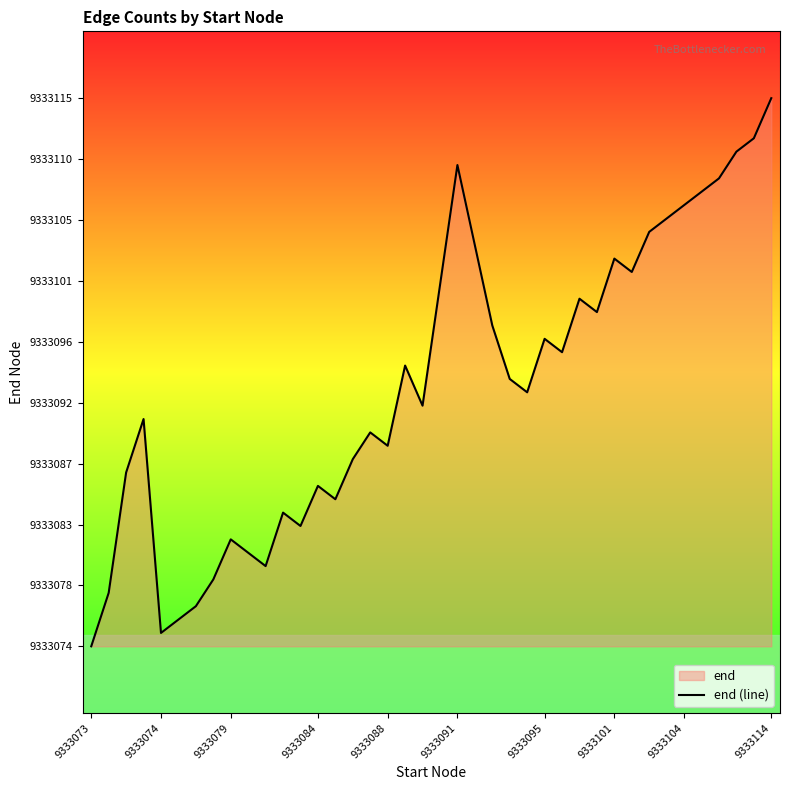

How many values exceed 9333094?

19